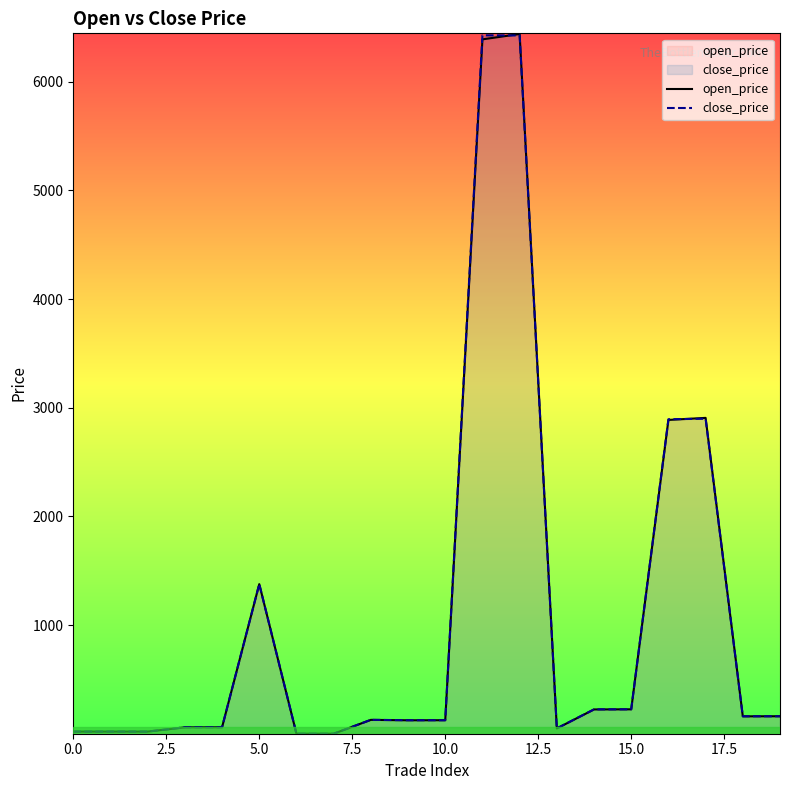

True or false: open_price and close_price cross at least once.

True